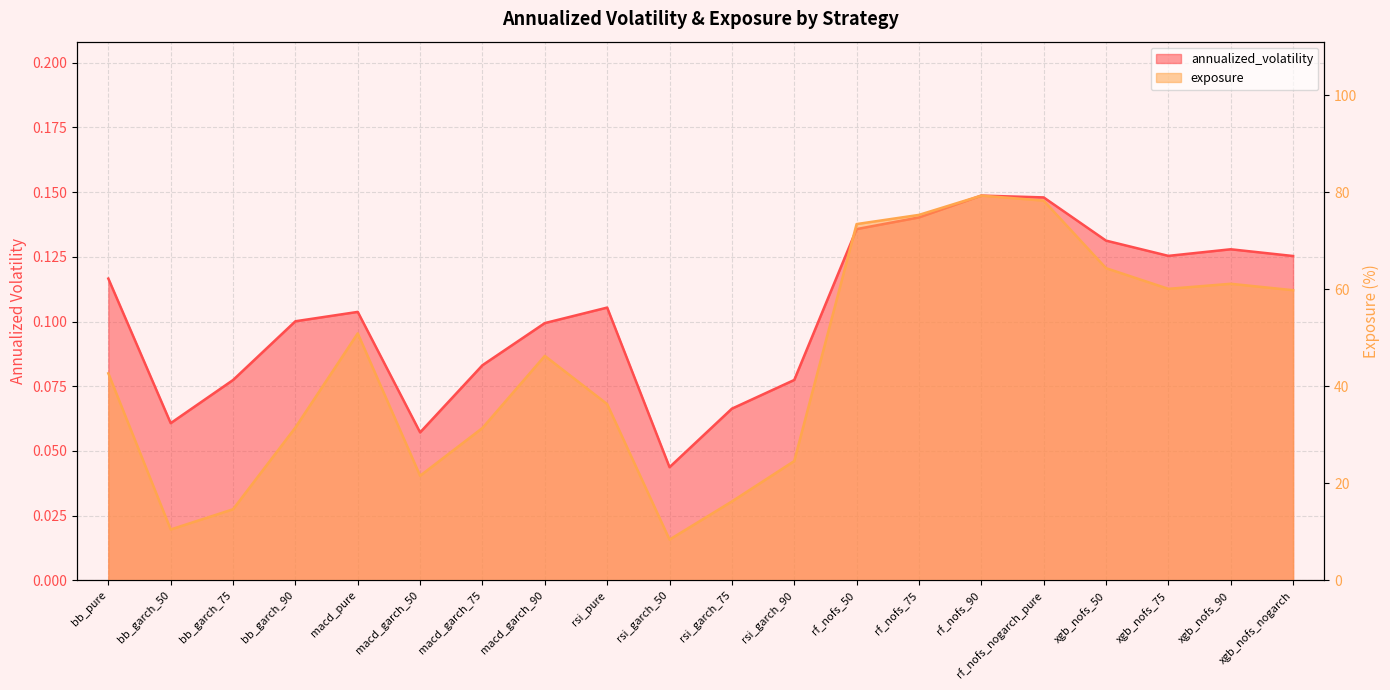

True or false: annualized_volatility has more than 1 interior local peaks.

True